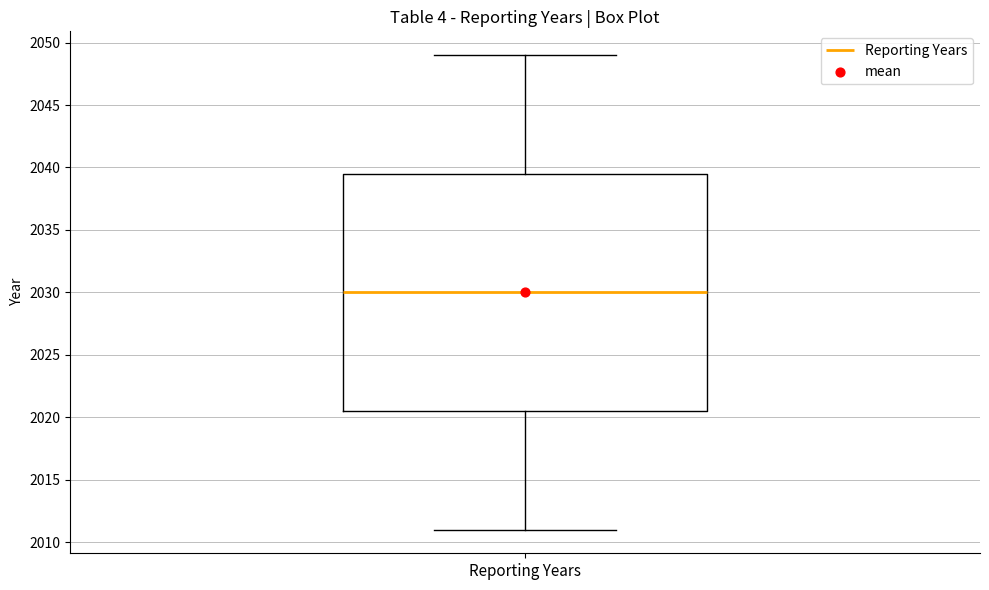

Where does the lower whisker of the box for Reporting Years end on the y-axis? The values are not printed on the chart, so give them approximately, as read against the axis.

2011.0